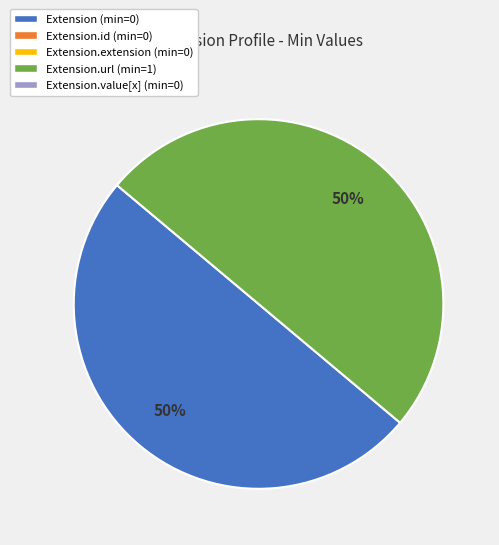

Does any single category account for the majority?

No